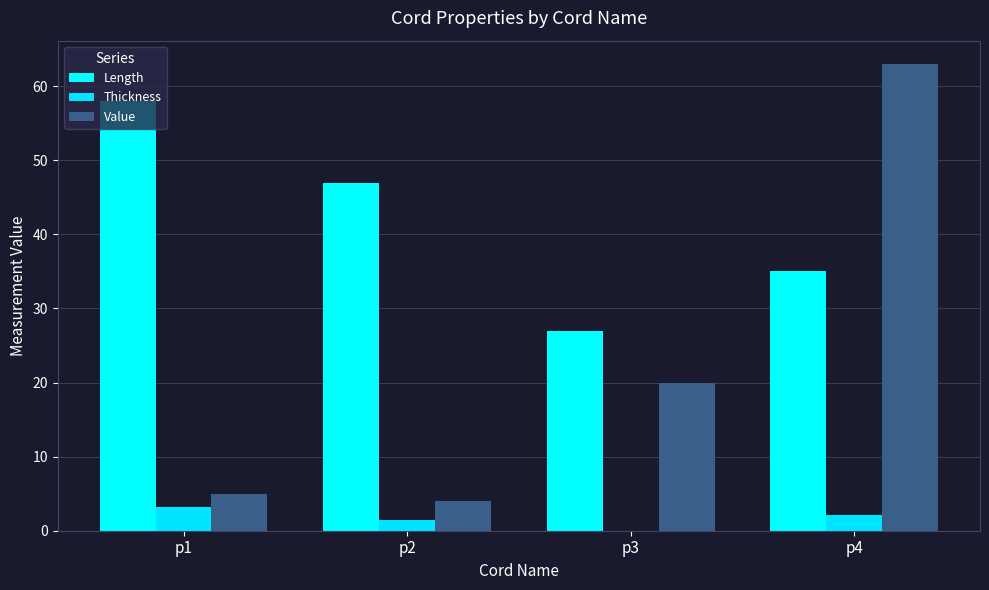

Which series has the largest total across all categories?

Length